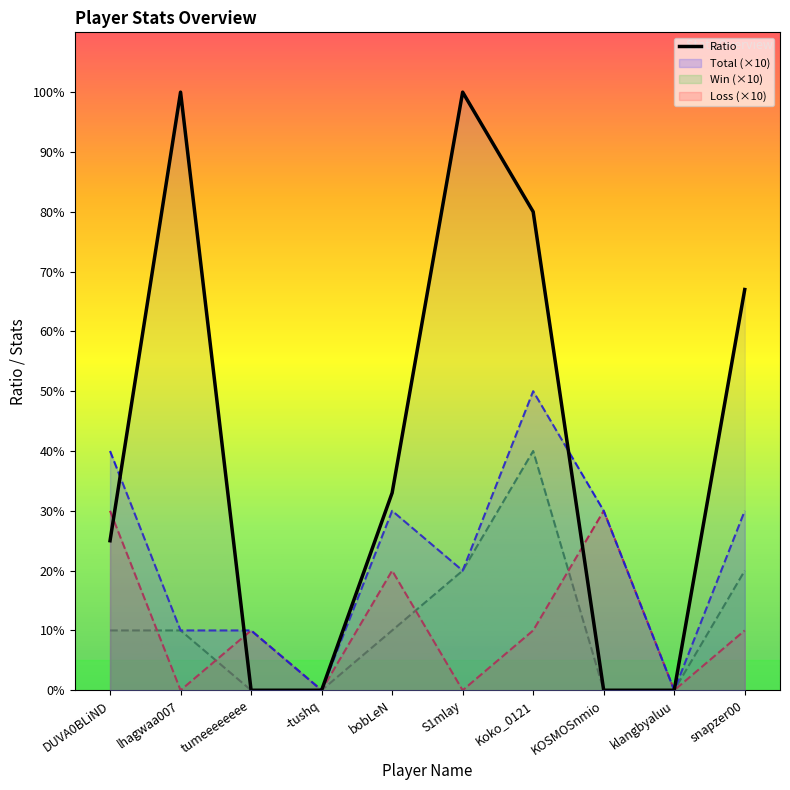

The chart shows a value of 35 at tumeeeeeeee. True or false?

False